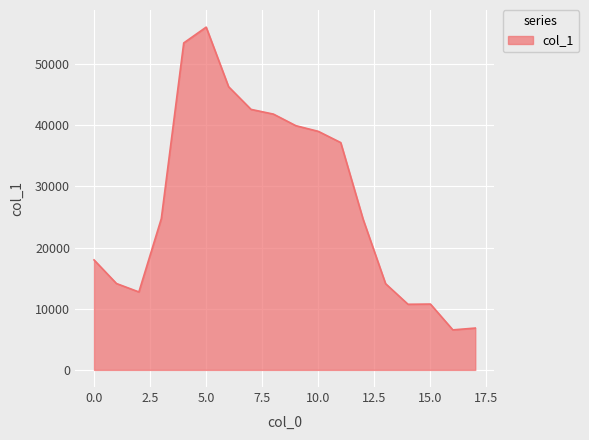

What is the difference between the maximum and minimum values?

49503